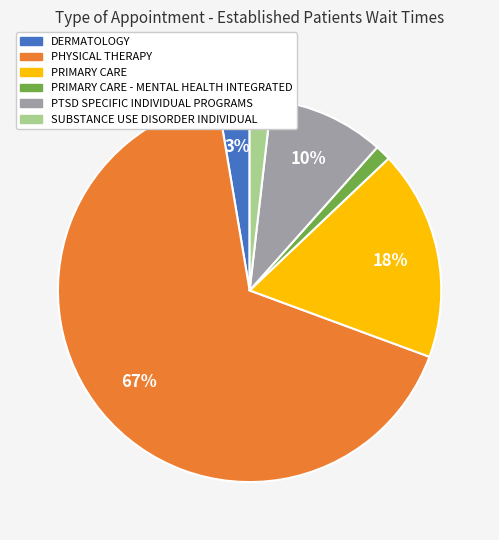

To the nearest percent, what is the average slice percentage?

17%